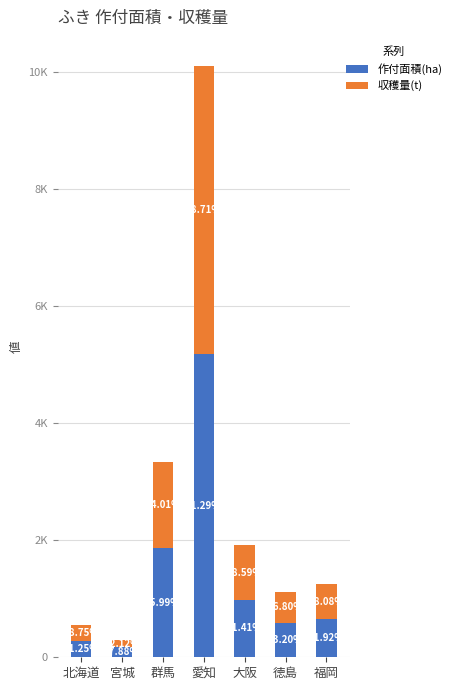

At how many categories does at least one series exceed 1268?

2